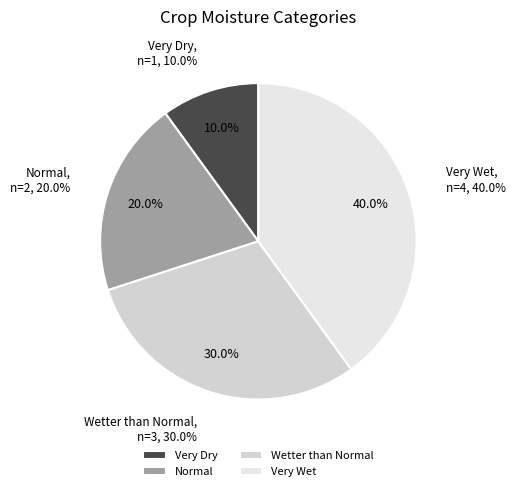

Does Very Wet account for over 50% of the chart?

No